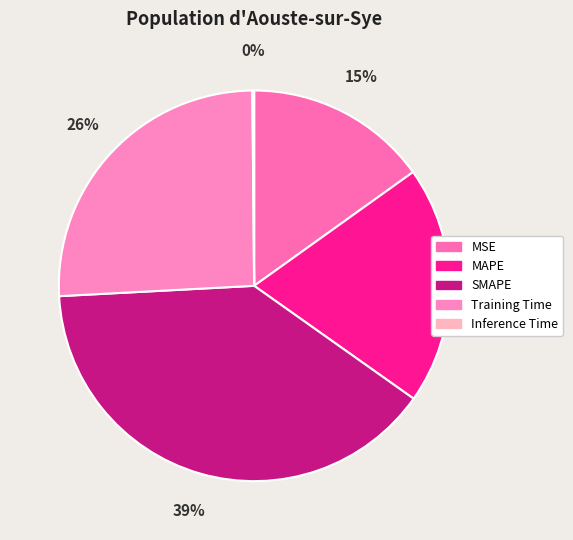

What percentage is the MSE slice, to the nearest percent?

15%